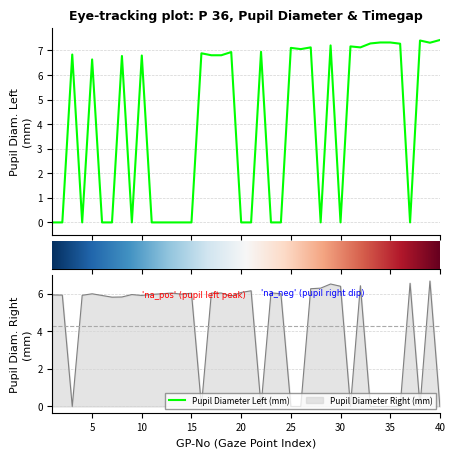

How many values in the Pupil Diameter Right (mm) series are below 5?

12